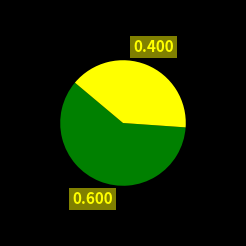

Is there a majority slice in this chart?

Yes